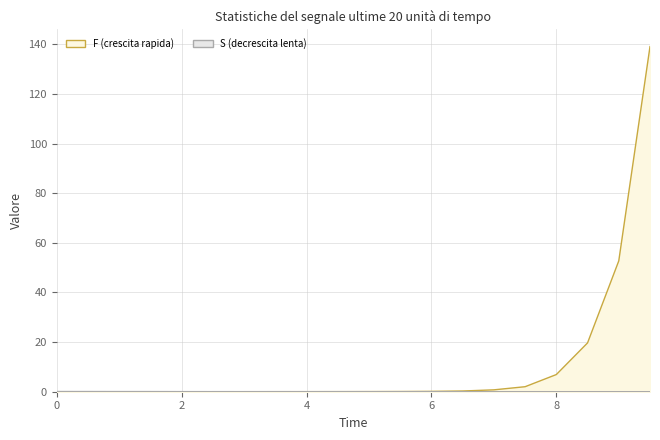

The value of F at 6.0 is 0.2. True or false?

False